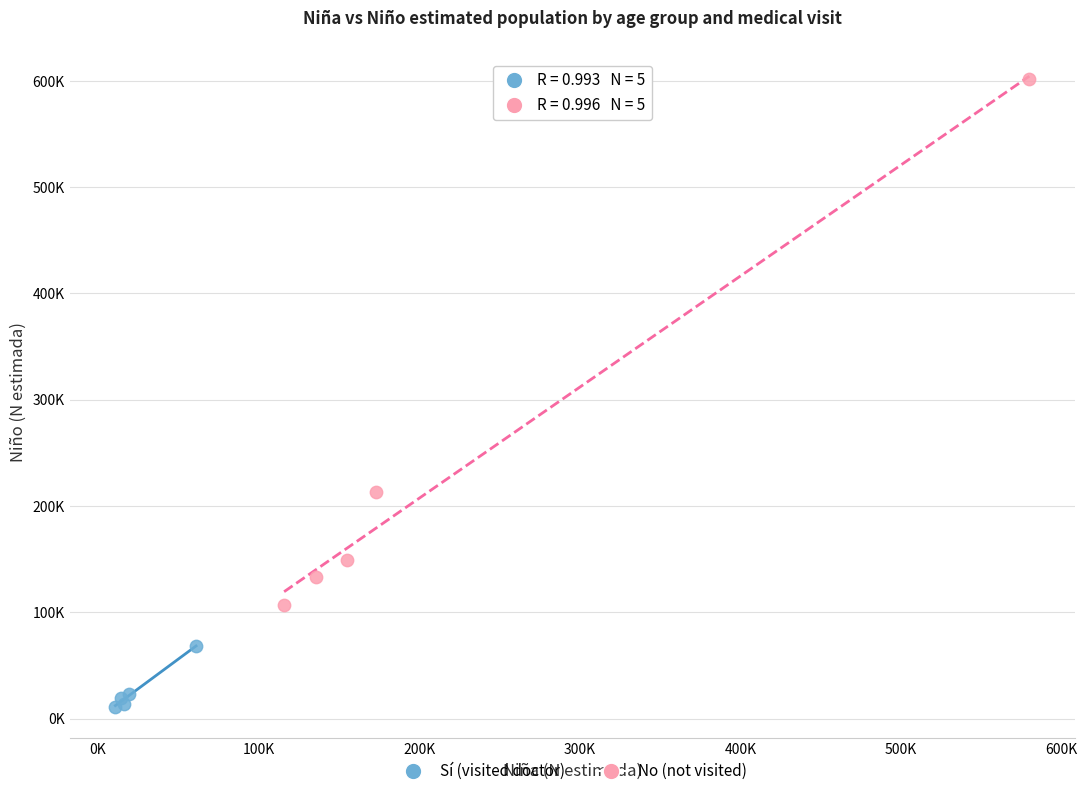

What are all the series names shown in the legend?

Sí (visited doctor), No (not visited)